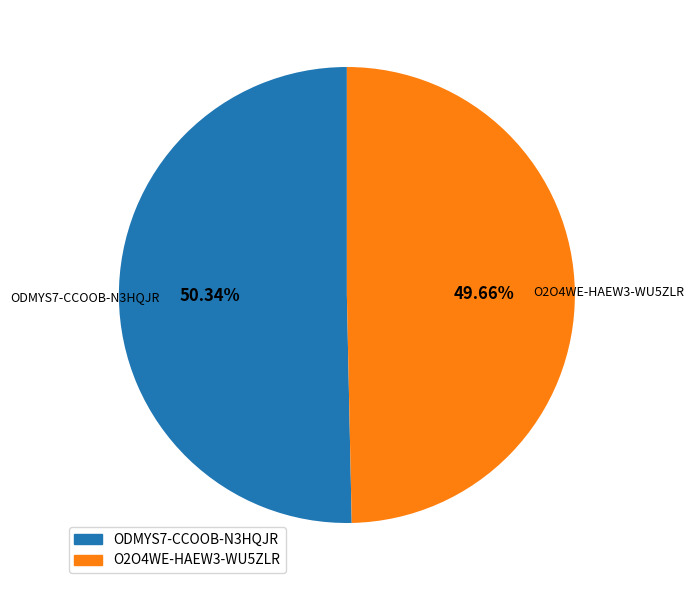

Which has a higher value, ODMYS7-CCOOB-N3HQJR or O2O4WE-HAEW3-WU5ZLR?

ODMYS7-CCOOB-N3HQJR